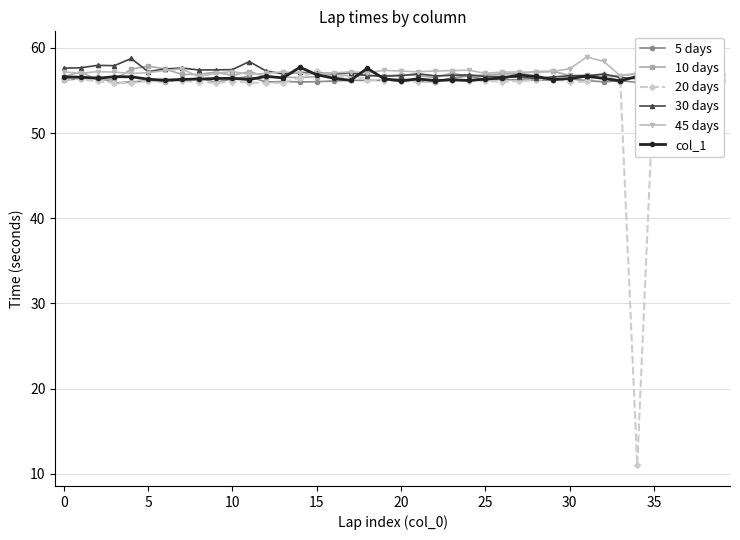

What is the smallest value displayed?

11.0